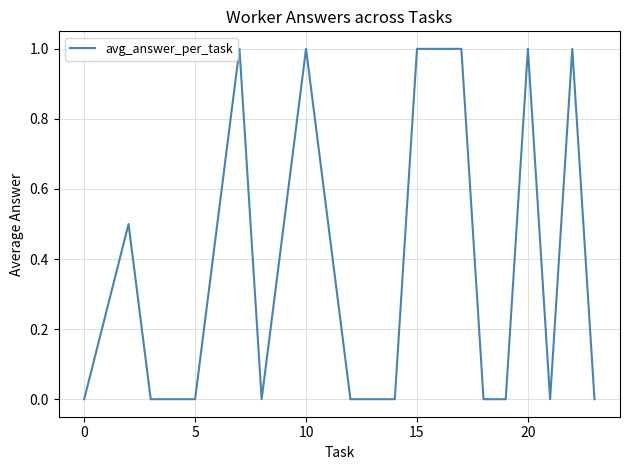

What is the maximum value shown in the chart?

1.0